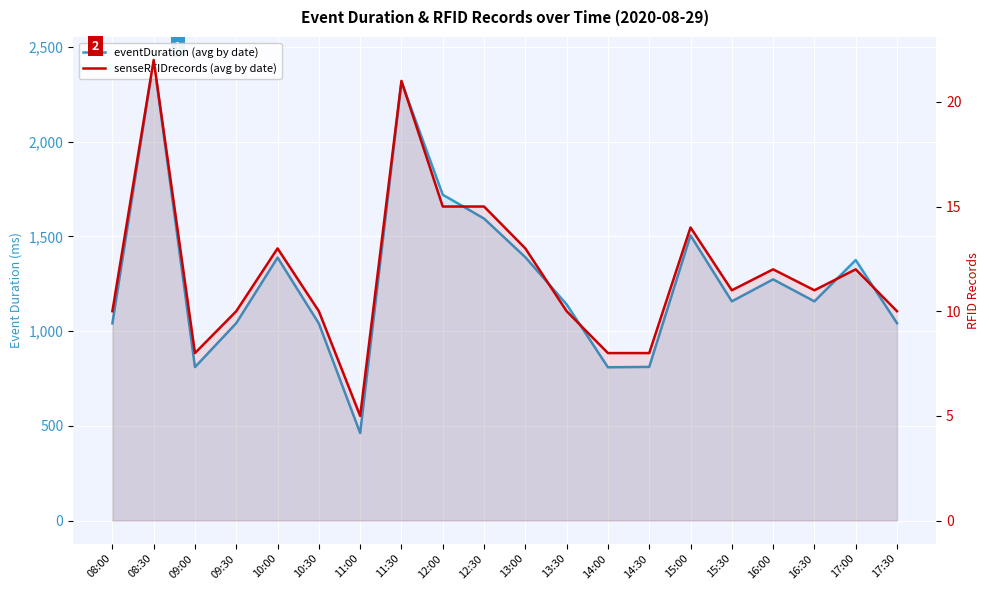

At which category is the sum across all series the highest?

08:30